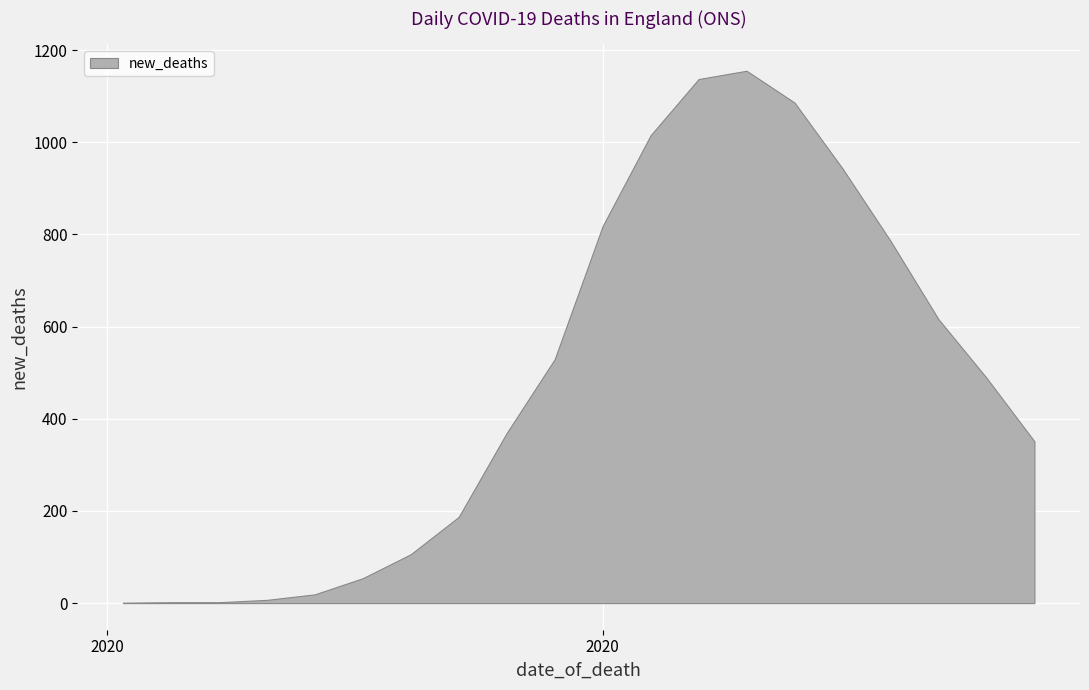

Does the chart display data point markers on the line(s)?

No